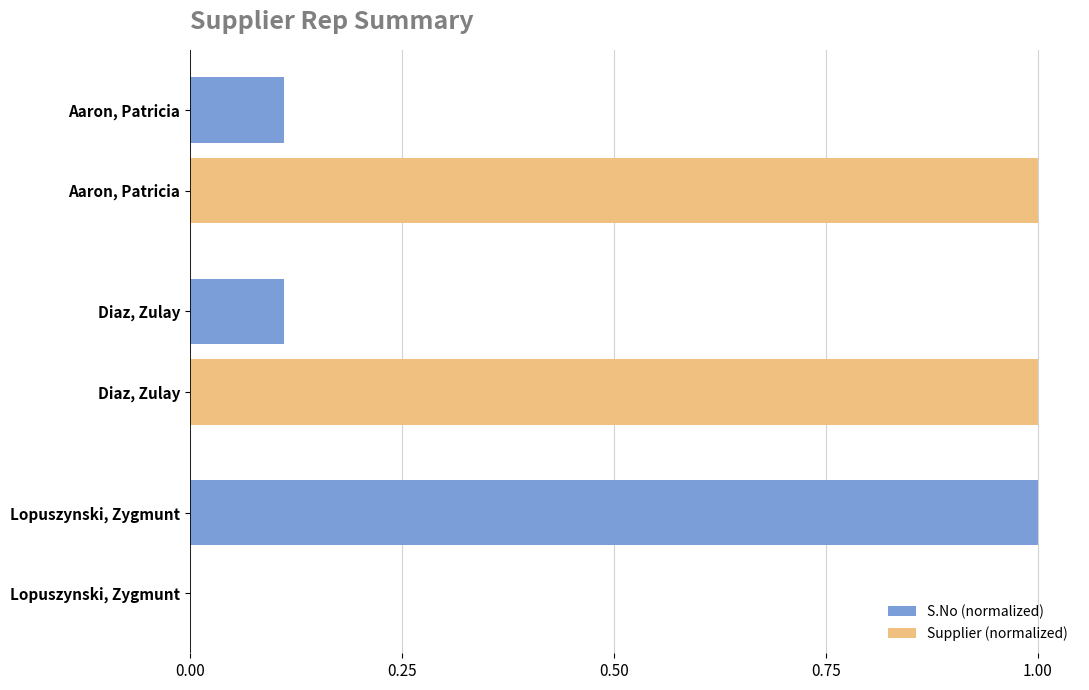

Is it true that Supplier (normalized) equals 1.0 at Aaron, Patricia?

True